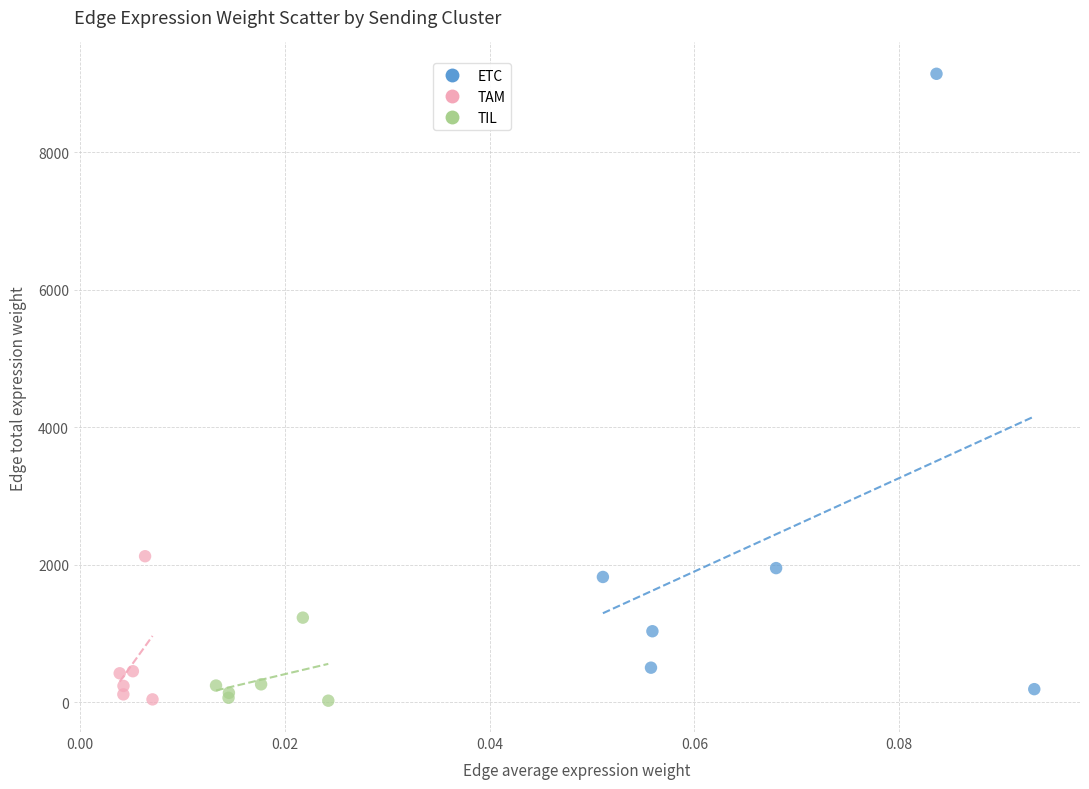

Which series has the widest spread of Y values?

ETC